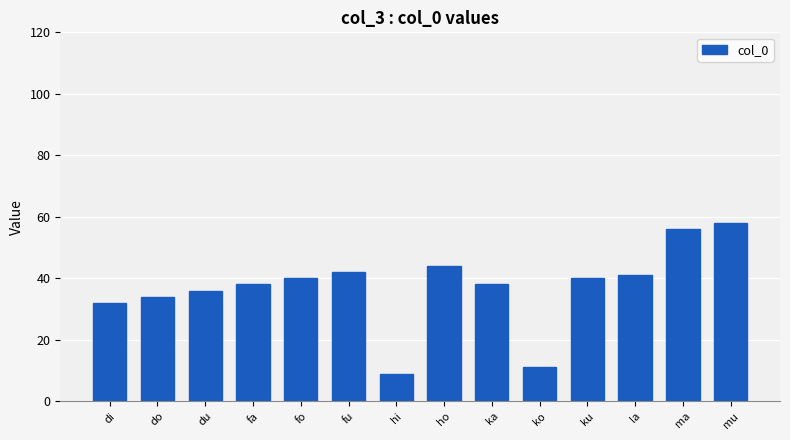

What is the value of the 2nd bar from the left?

34